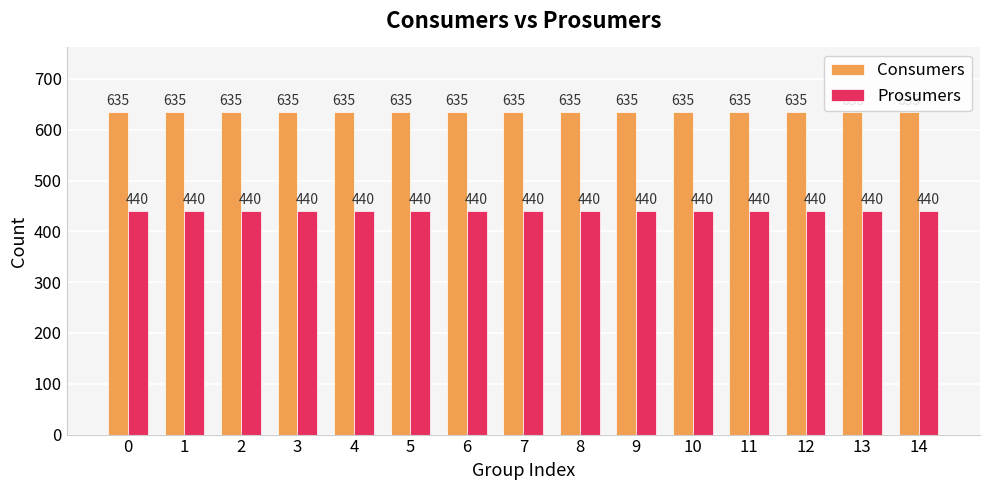

The value of Prosumers at 5 is 689. True or false?

False